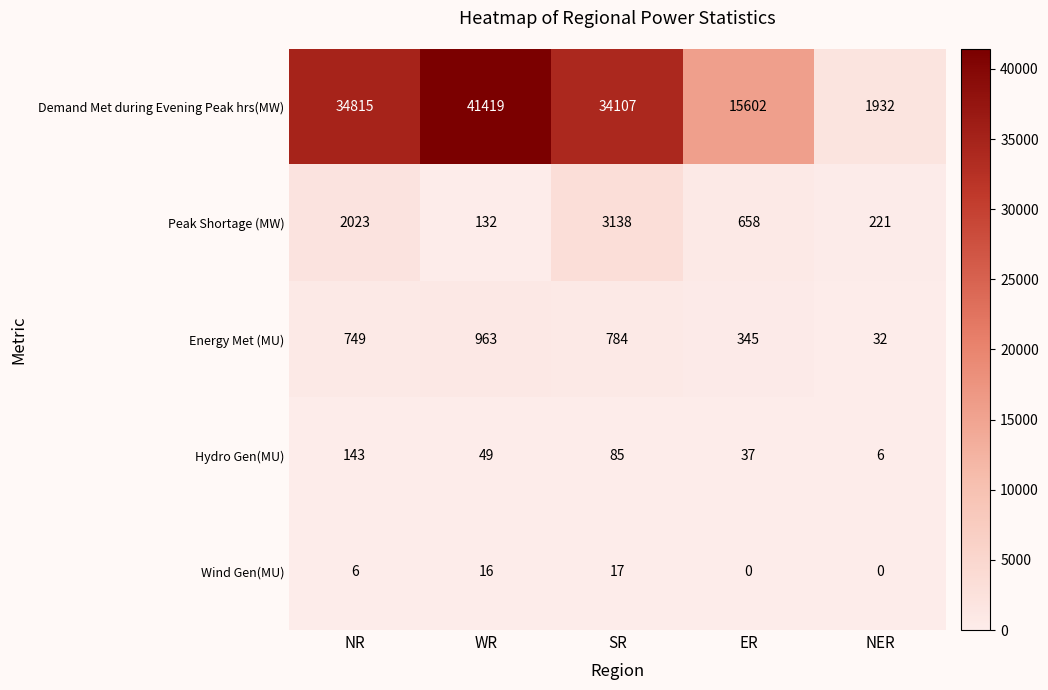

What is the average value of the Hydro Gen(MU) series?

64